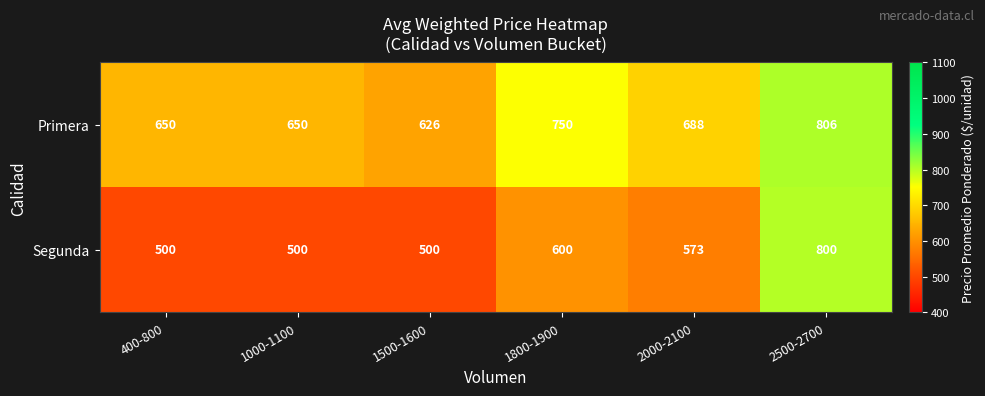

List the series in order of their overall mean, highest first.

Primera, Segunda